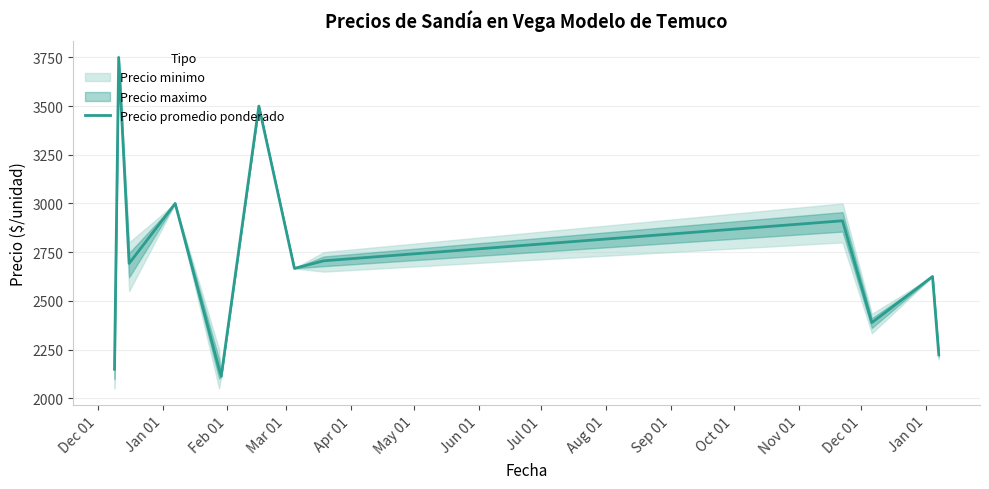

At which label does the data first exceed 2666?

Jan 01